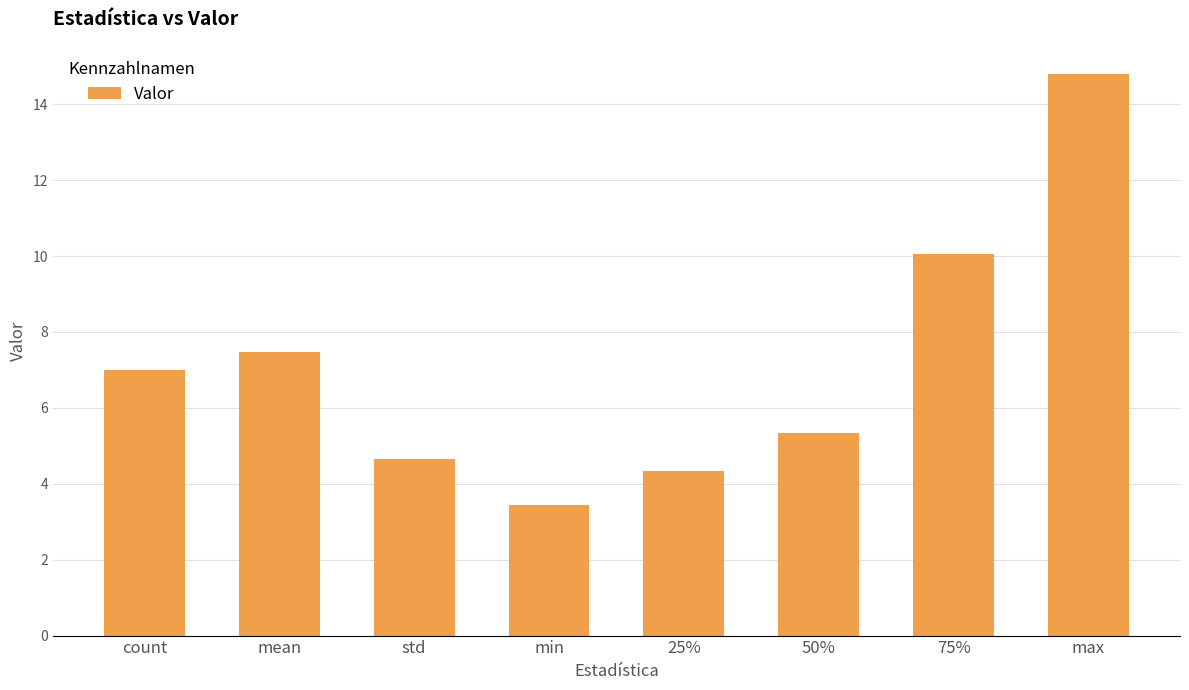

What is the greatest value displayed?

14.8